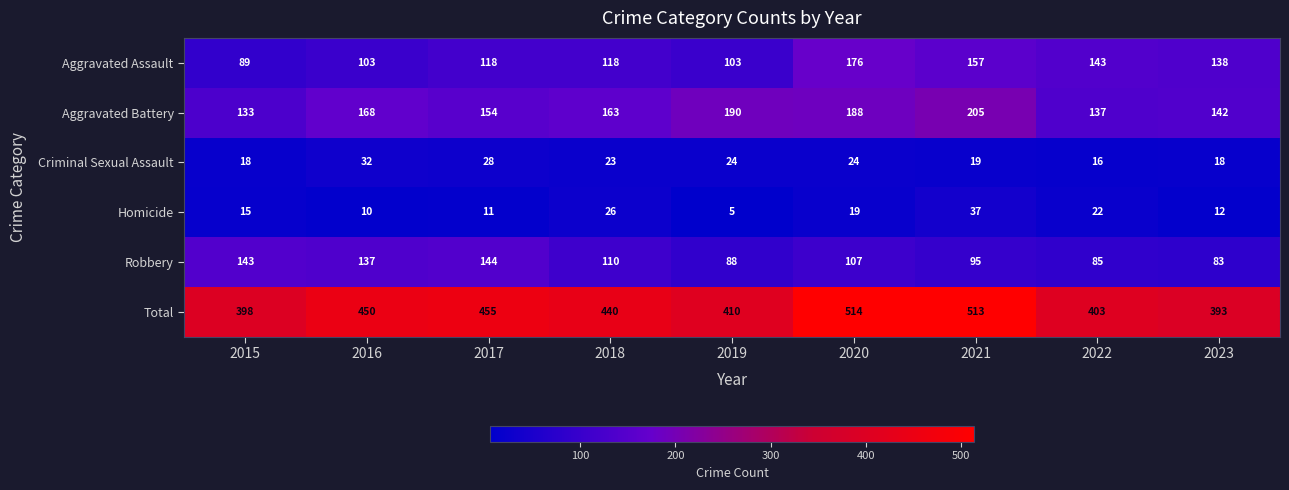

What is the maximum value shown in the chart?

514